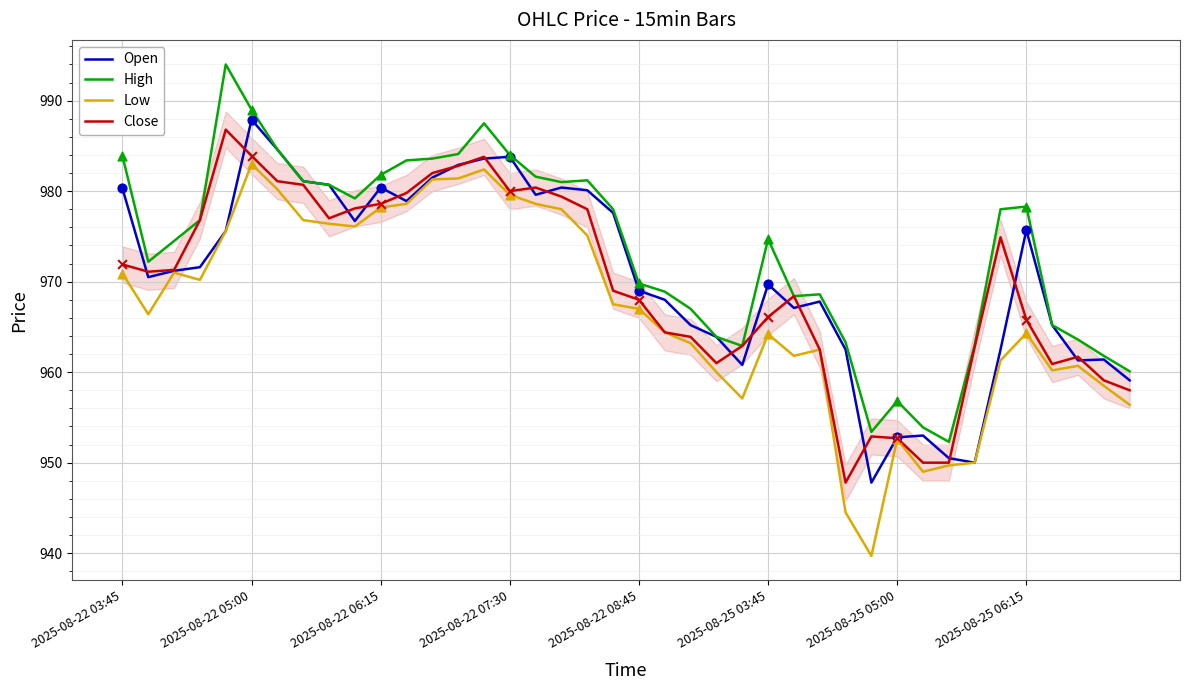

True or false: Low and High intersect in this chart.

False